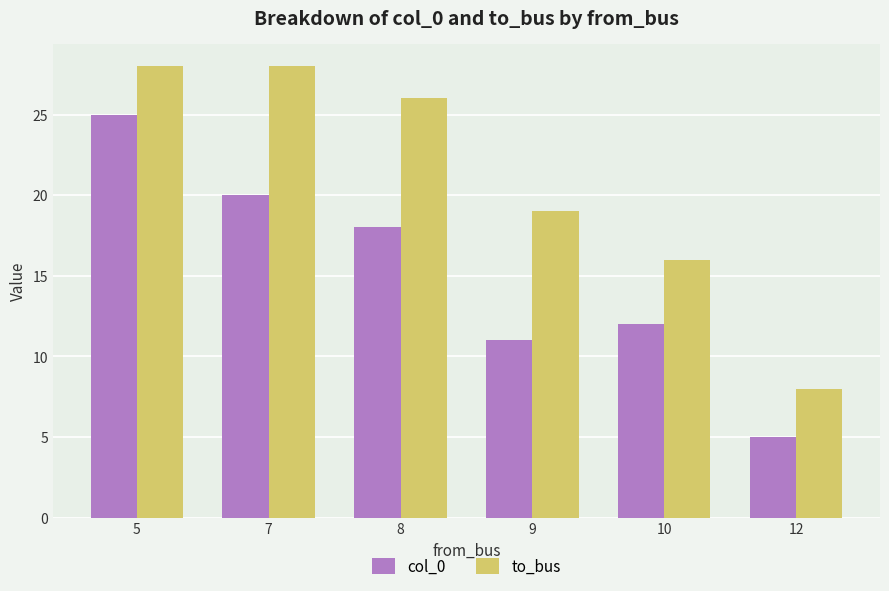

Which series has the largest total across all categories?

to_bus